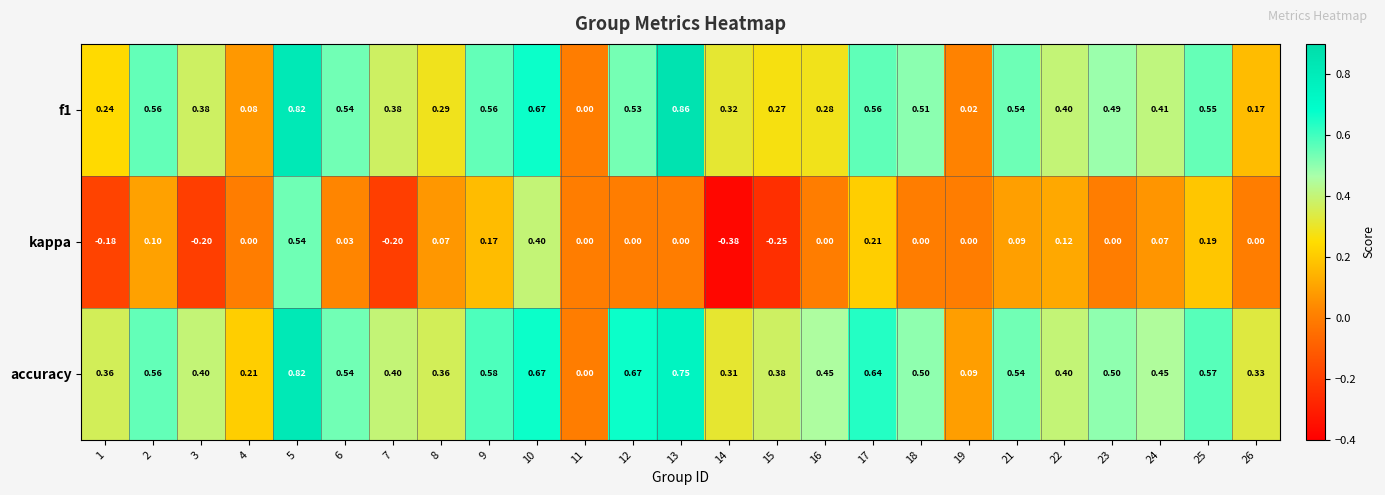

Is the value of kappa at 13 greater than the value of accuracy at 22?

No